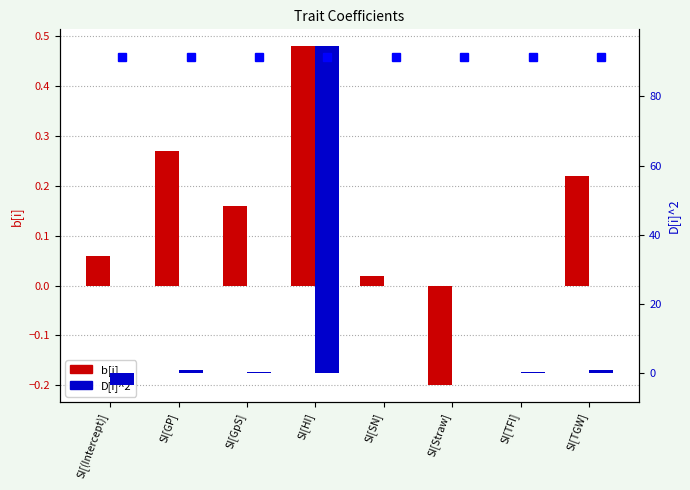

What is the difference between the maximum and minimum values in the b[i] series?

0.7